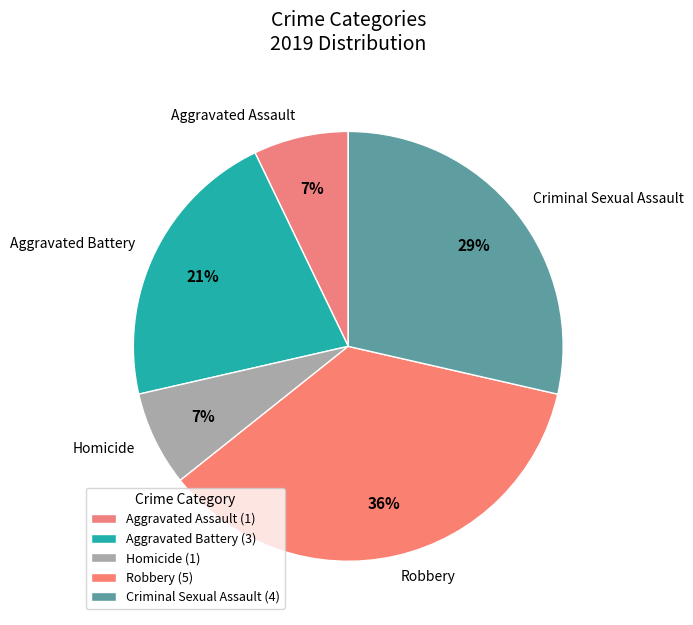

To the nearest percent, what is the difference between the Aggravated Assault and Robbery slice percentages?

29%